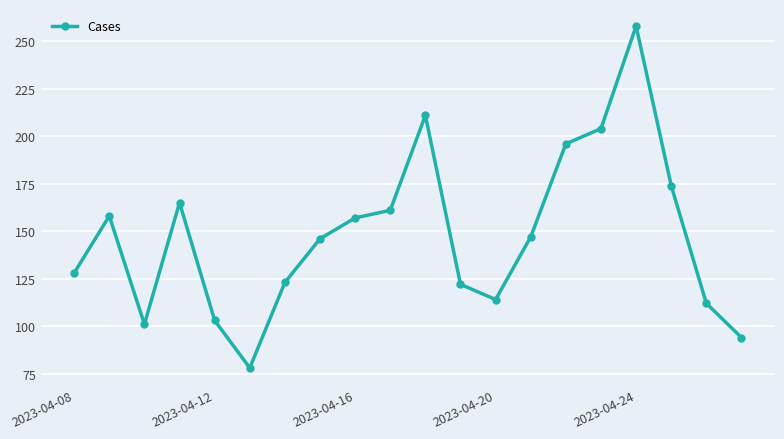

How many lines are shown in the chart?

1